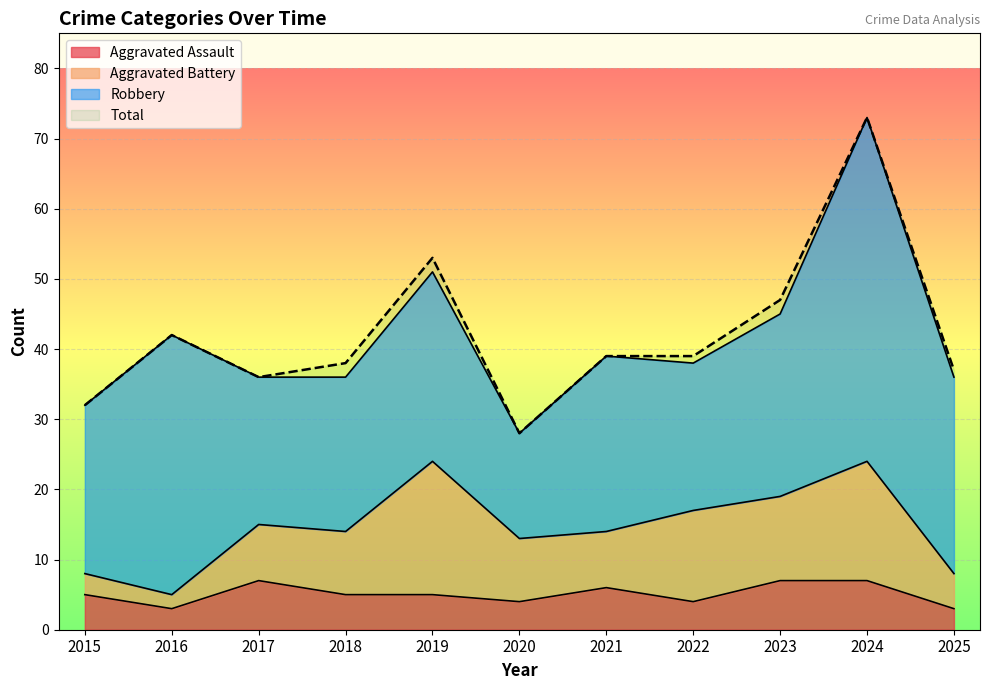

What is the approximate value of Aggravated Assault at 2015?

5